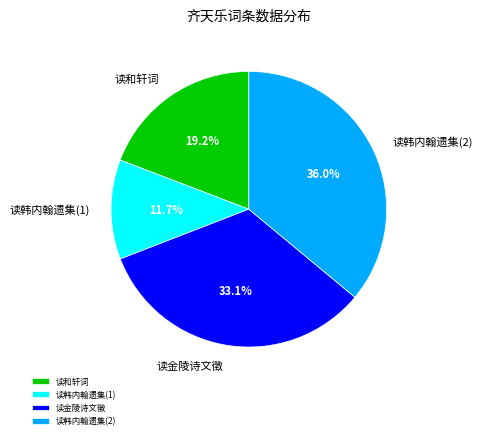

Is there a majority slice in this chart?

No